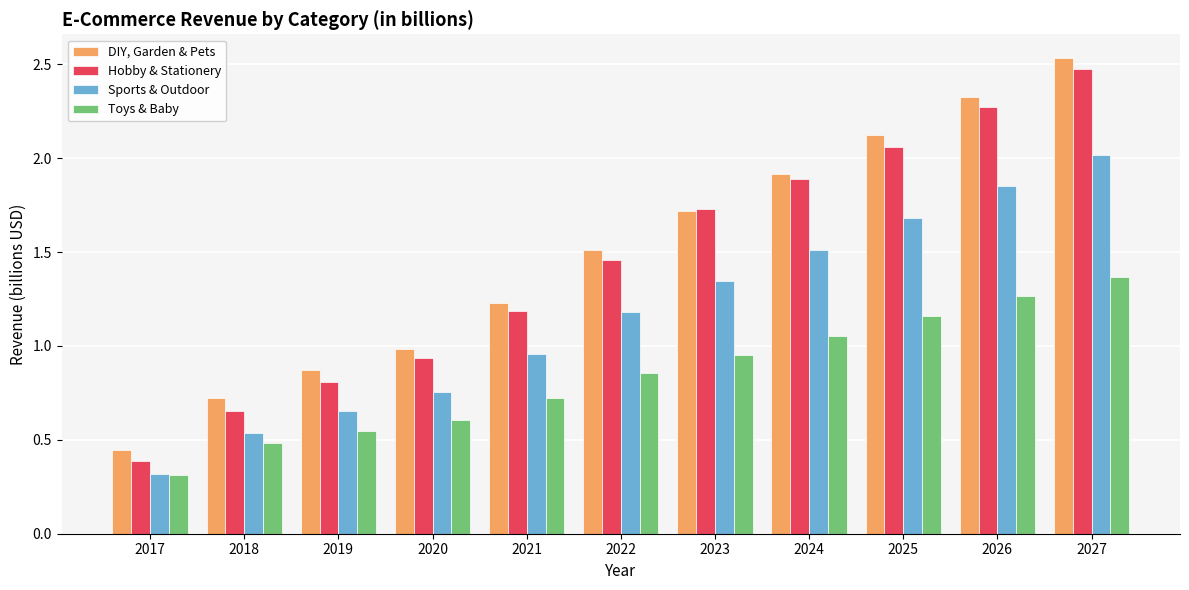

At which category is the sum across all series the highest?

2027